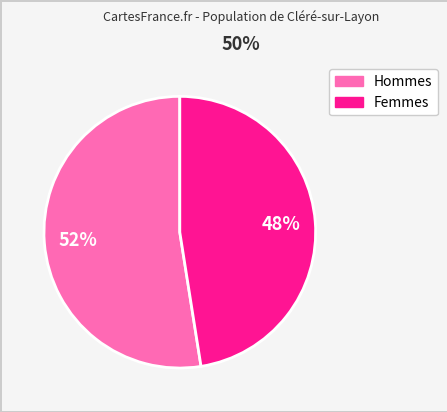

To the nearest percent, what is the average slice percentage?

50%